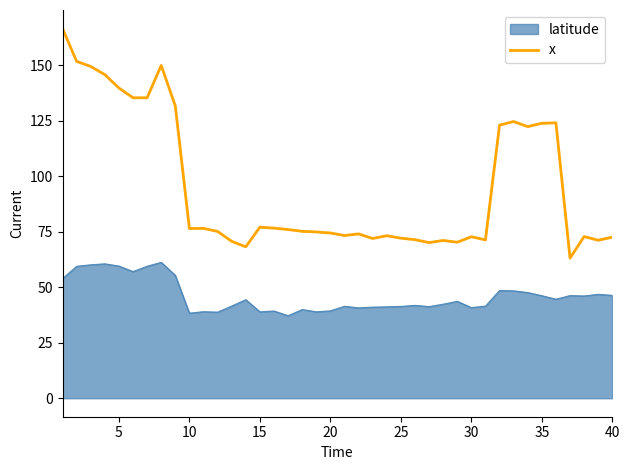

Which series has the widest spread of values?

x